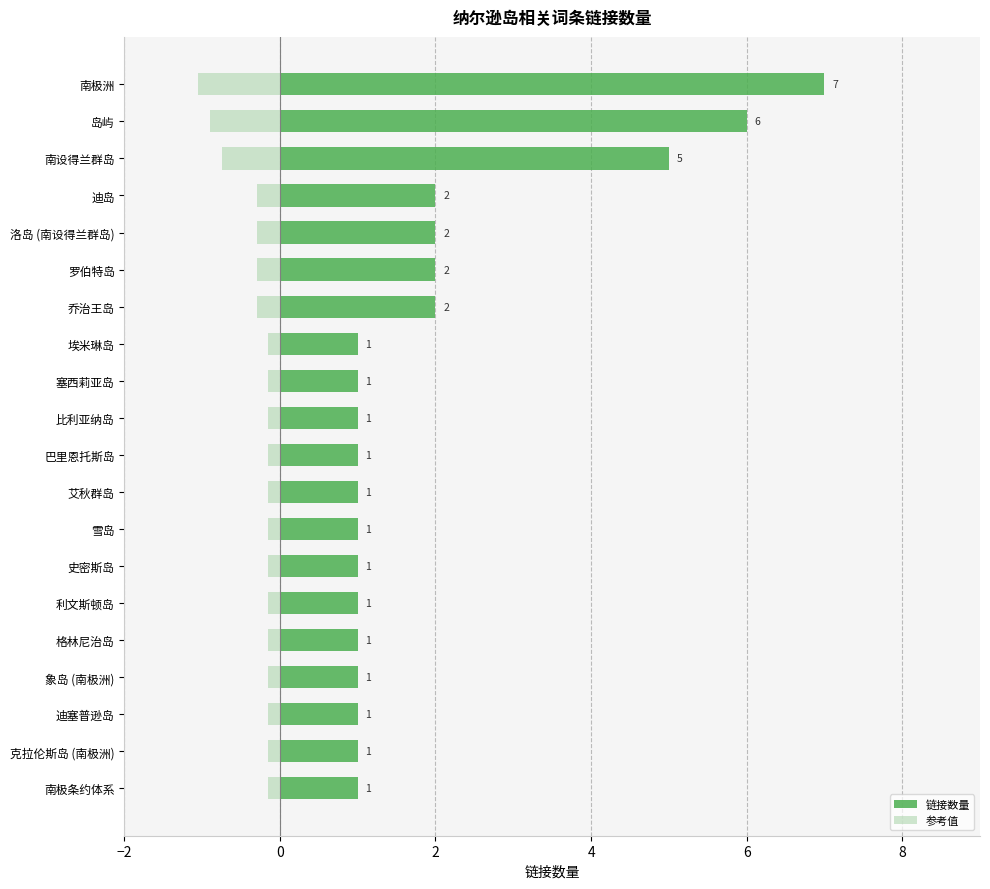

True or false: 链接数量 has a value of 1.0 at 象岛 (南极洲).

True